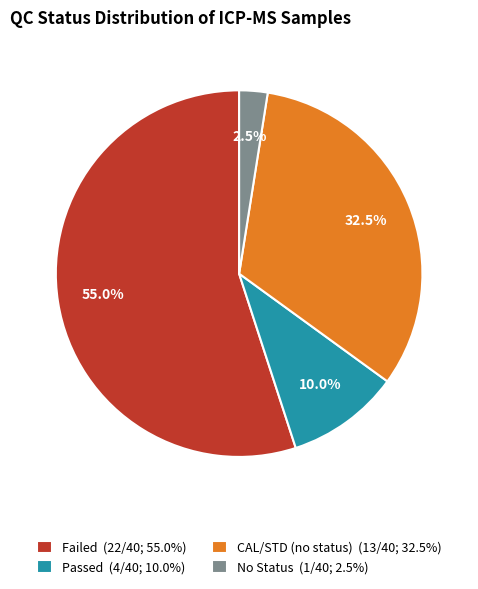

How many segments does this pie chart have?

4